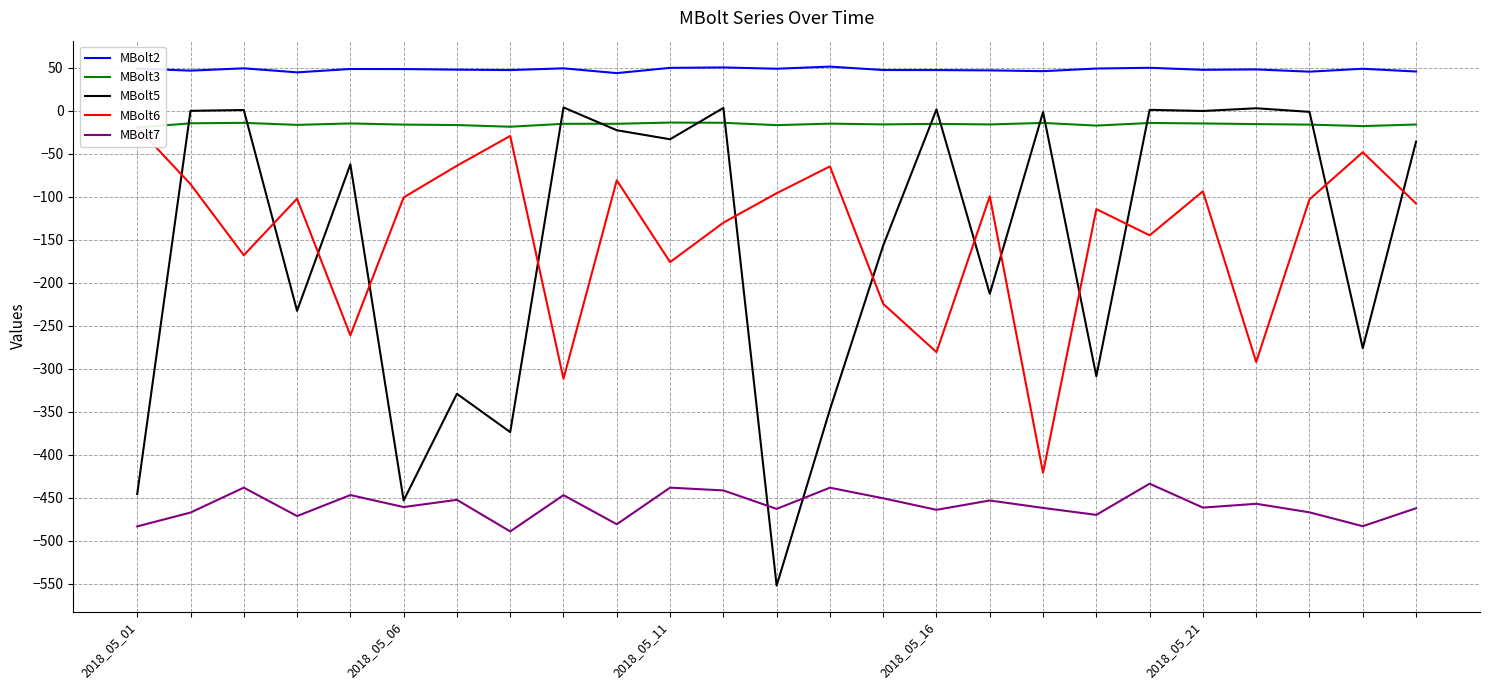

What is the difference between the maximum and second lowest values in the MBolt5 series?

457.0